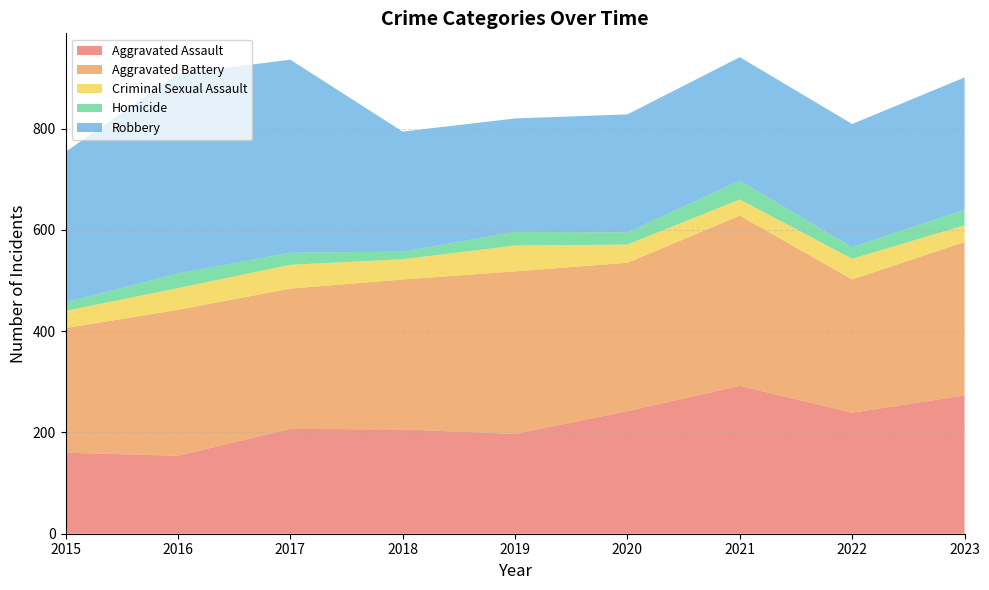

Reading left to right, extract all data points from this chart.

Aggravated Assault: 160	154	207	206	197	242	292	239	273
Aggravated Battery: 246	288	277	296	321	293	336	263	303
Criminal Sexual Assault: 34	43	47	40	51	36	32	41	33
Homicide: 17	29	24	15	27	24	37	23	31
Robbery: 297	394	381	237	224	233	244	243	261